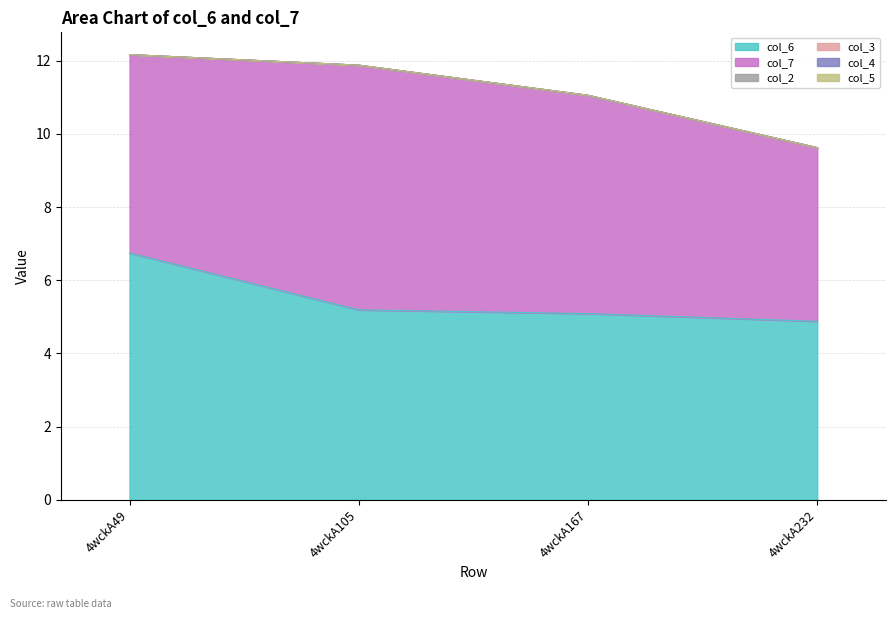

Which series changed the most between 4wckA49 and 4wckA232?

col_6